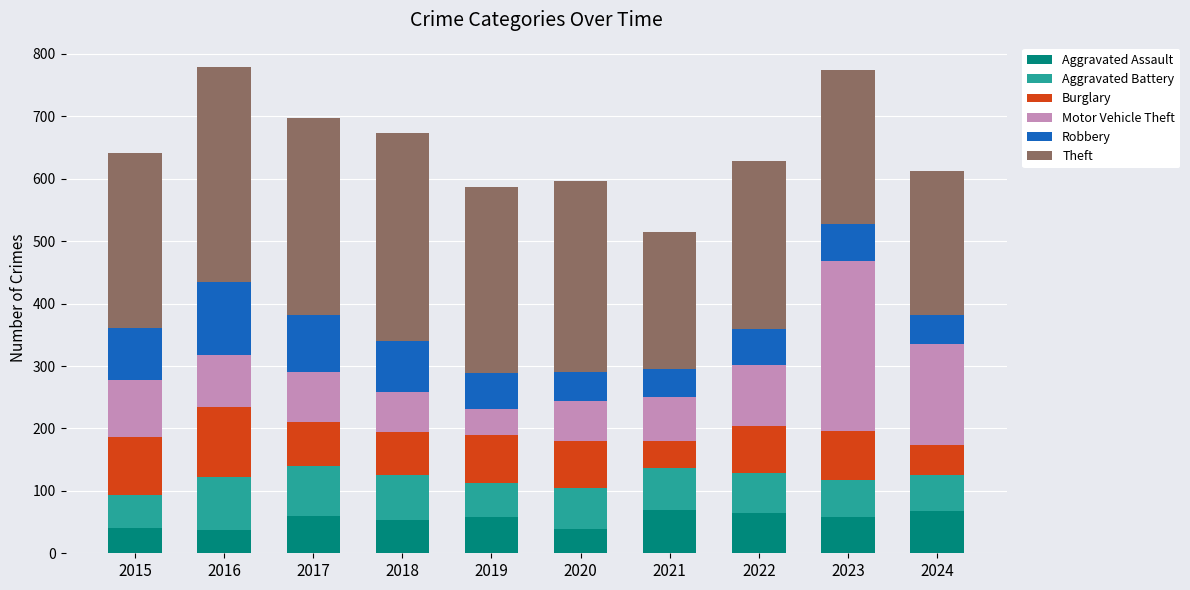

The Aggravated Assault series shows 67 at 2024. True or false?

True